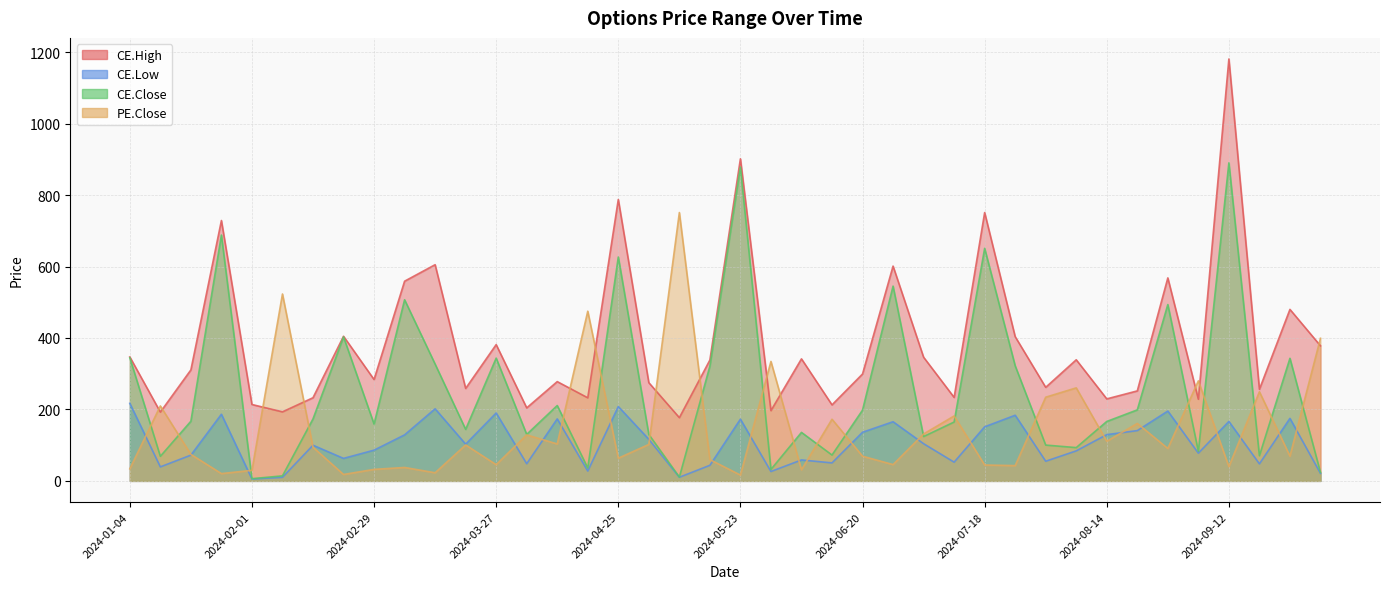

In CE.High, how many points are lower than both neighbors (excluding endpoints)?

14